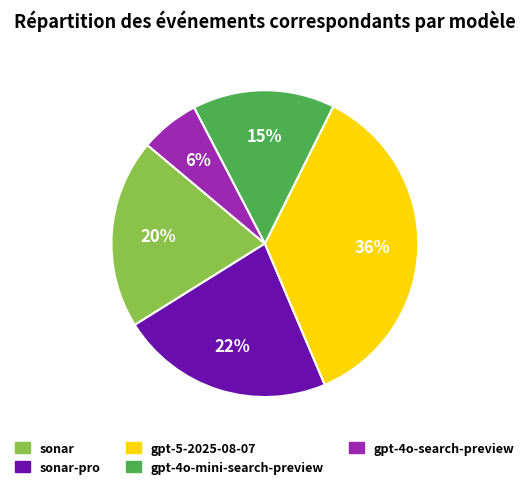

Is there any slice that represents more than half of the pie?

No